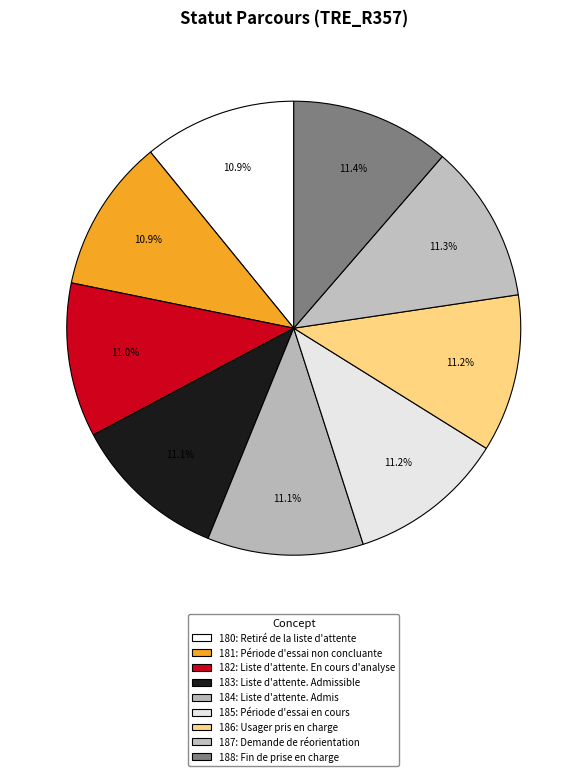

Is it true that 185: Période d'essai en cours is 18% of the pie?

False